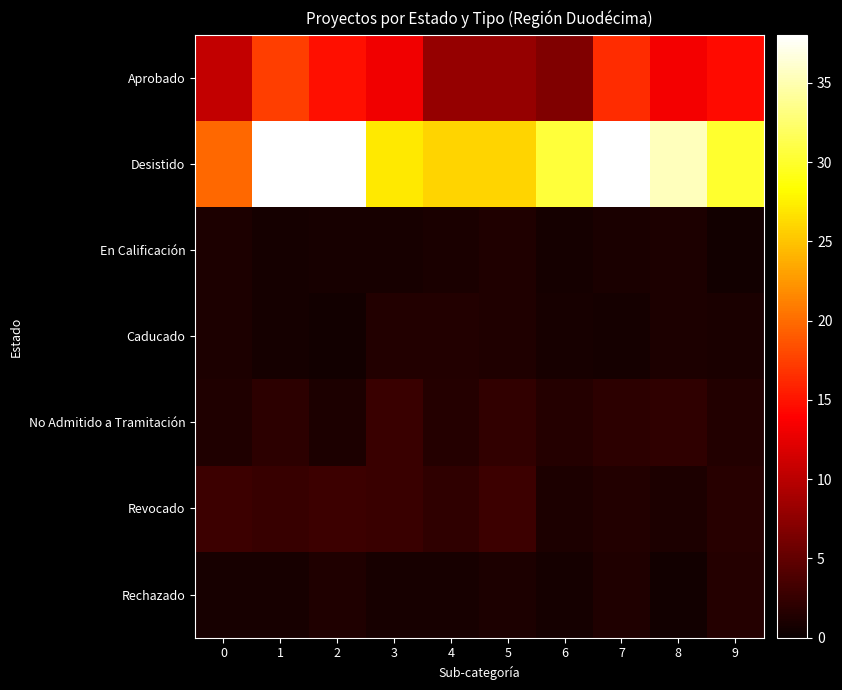

At how many categories does at least one series exceed 10?

10